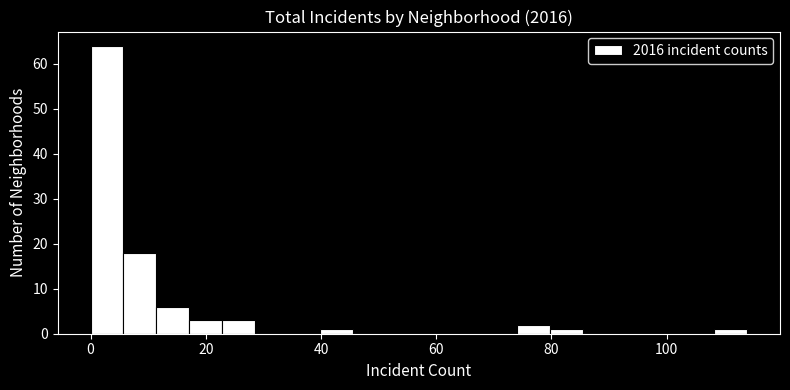

Around what value on the x-axis is the tallest bar? Give the approximate position of its centre, as read against the axis.

2